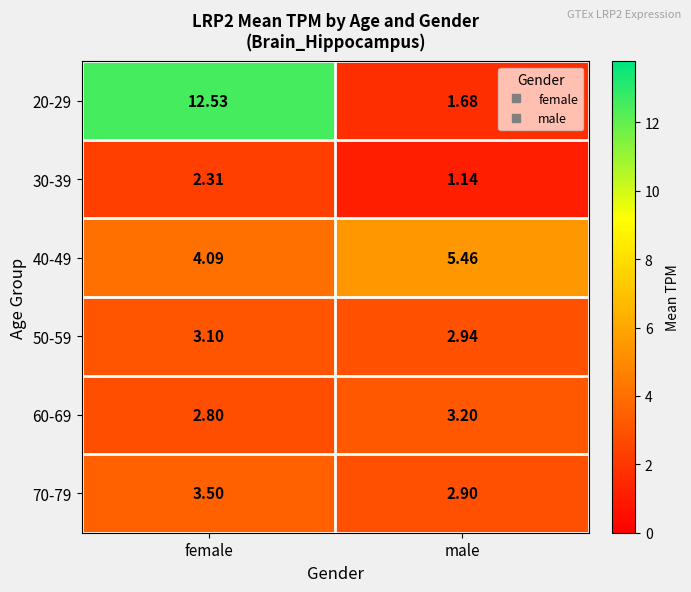

At which label is 60-69 closest to 3?

female